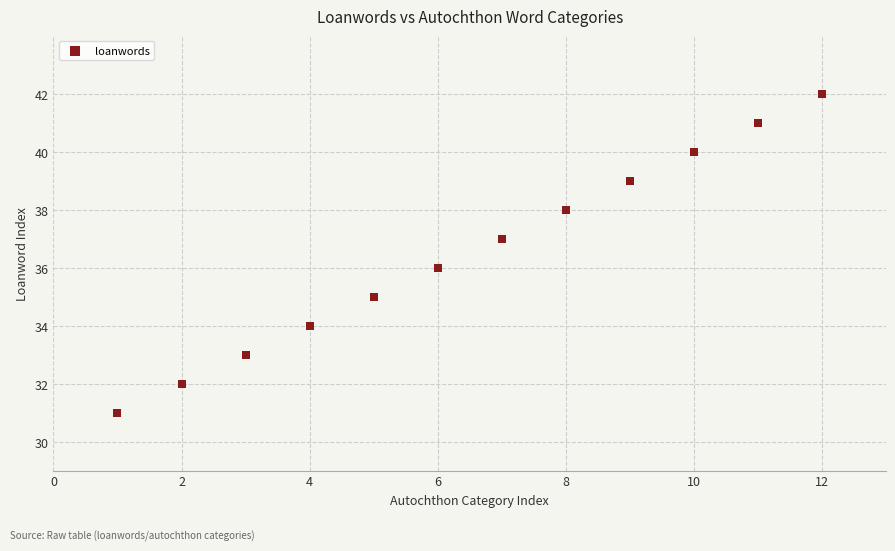

What is the average X value?

6